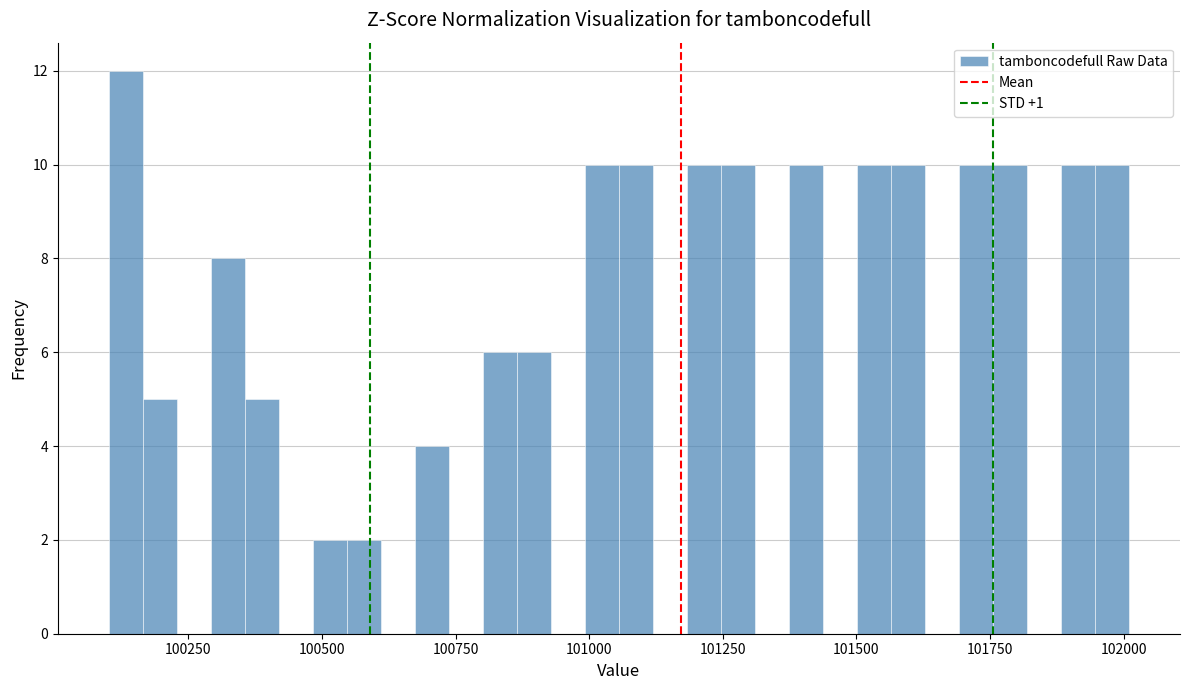

Around what value on the x-axis is the tallest bar? Give the approximate position of its centre, as read against the axis.

100150